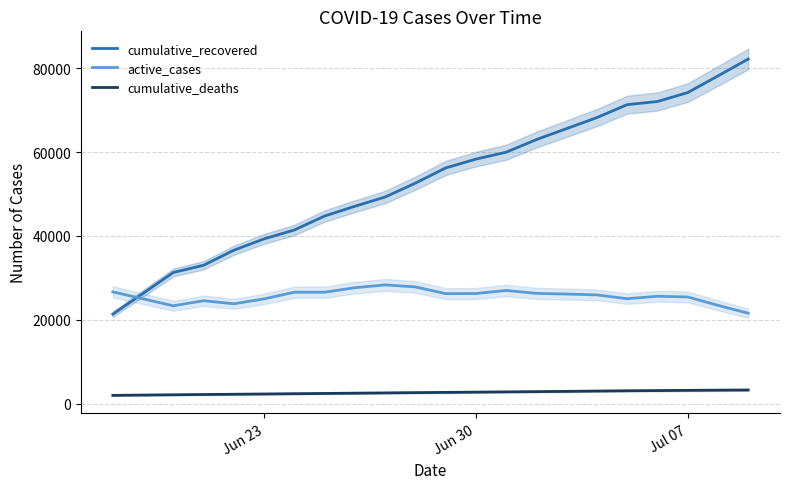

True or false: cumulative_deaths and cumulative_recovered intersect in this chart.

False